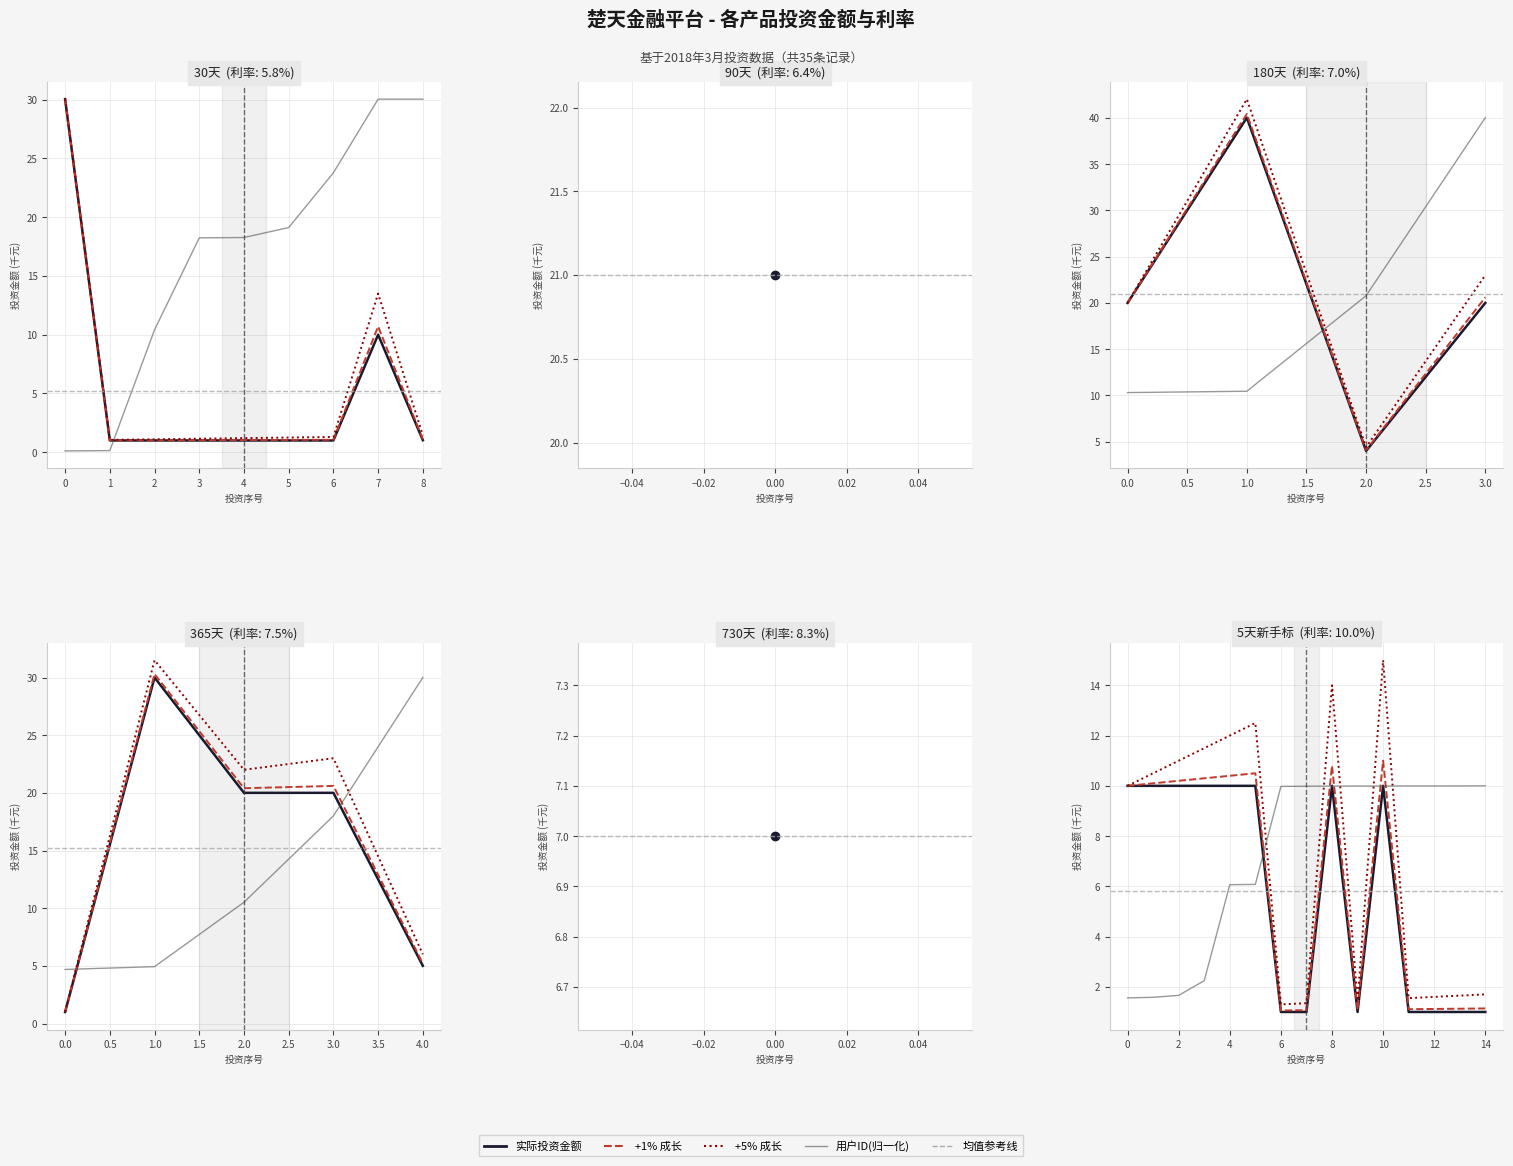

What is the average value of the 投资金额(+5%) series?

7.1